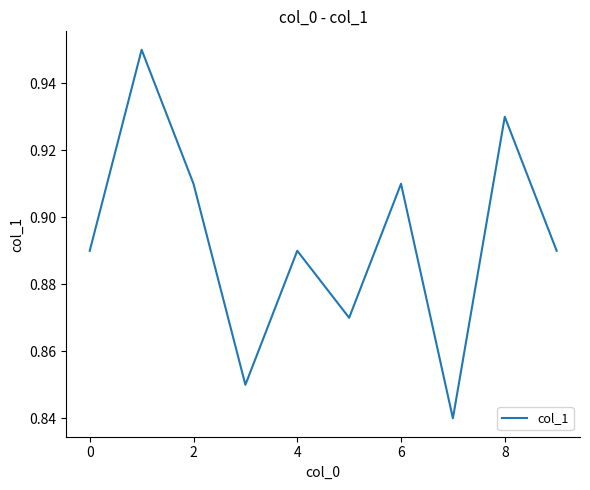

How many lines are shown in the chart?

1